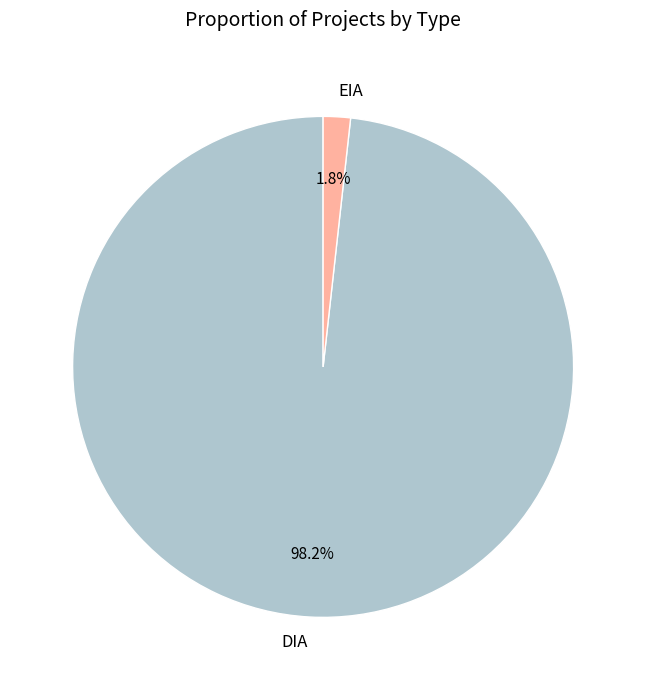

To the nearest percent, what percentage of the pie is EIA?

2%